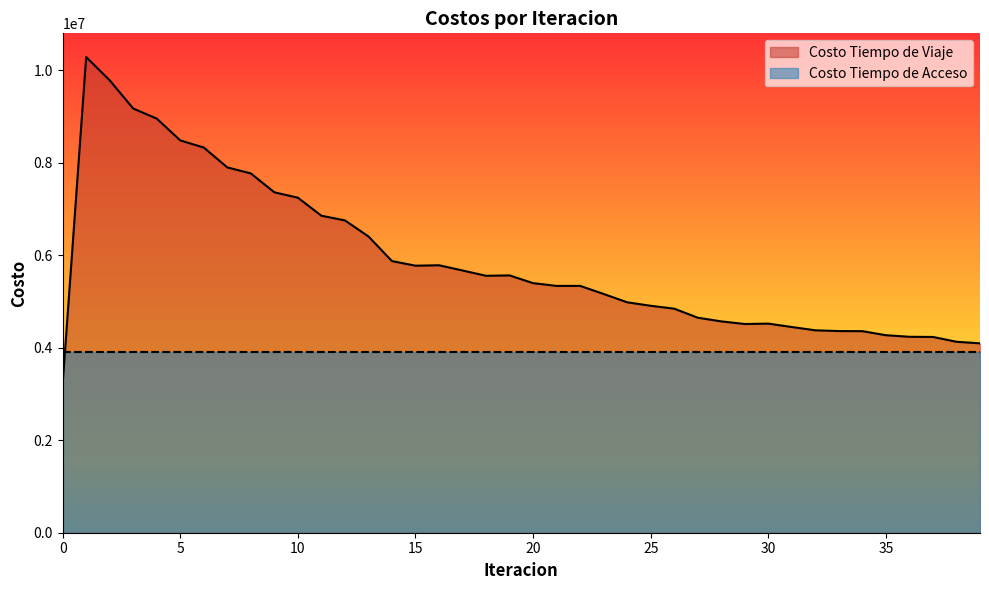

Reading left to right, what are all the values shown in this chart?

3222184.9	10288308.8	9785955.9	9175847.4	8958196.3	8486292.4	8331859.5	7902388.2	7772636.9	7363646.8	7247125.7	6856600.9	6756100.4	6409202.3	5875656.0	5776531.8	5785450.3	5672732.2	5557869.9	5565825.0	5398667.0	5339148.0	5339420.4	5164419.6	4984683.9	4908902.9	4846524.3	4651200.5	4571683.1	4514778.9	4523016.8	4449855.2	4378650.6	4362159.9	4360092.3	4272645.9	4238390.5	4234677.6	4131109.4	4096527.7